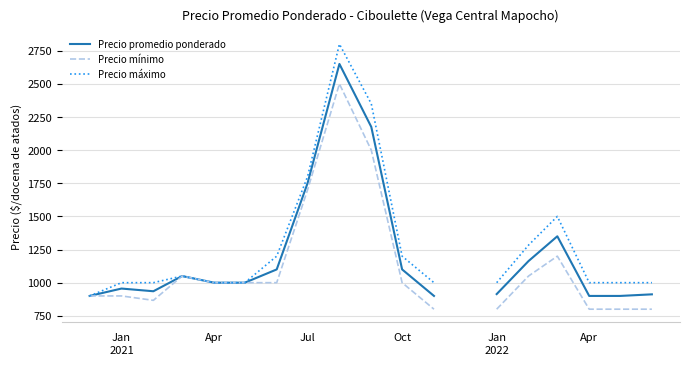

What is the total value across all series at Jan?

2855.7